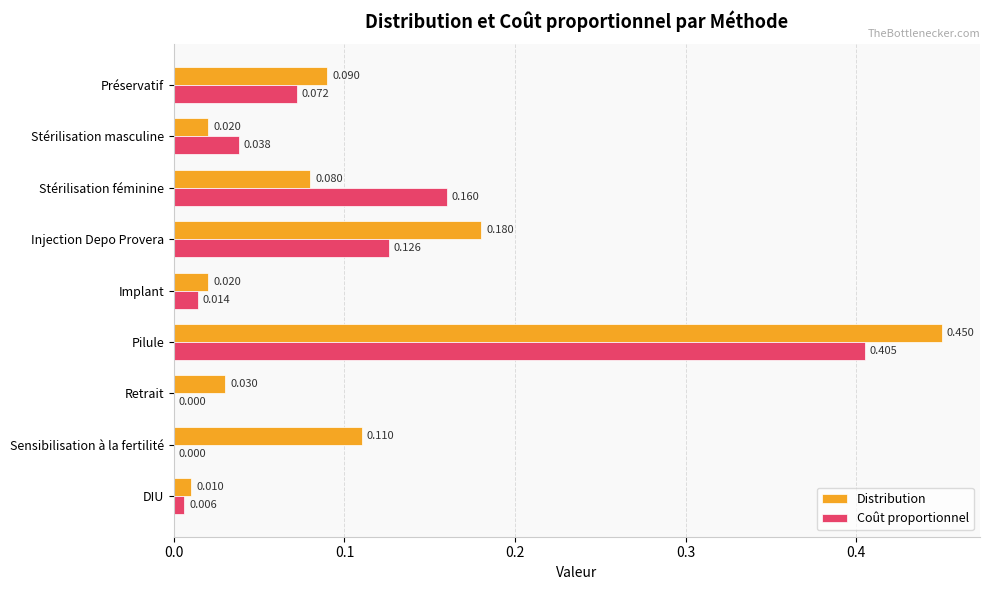

Is the value of Distribution at DIU greater than the value of Coût proportionnel at Sensibilisation à la fertilité?

Yes